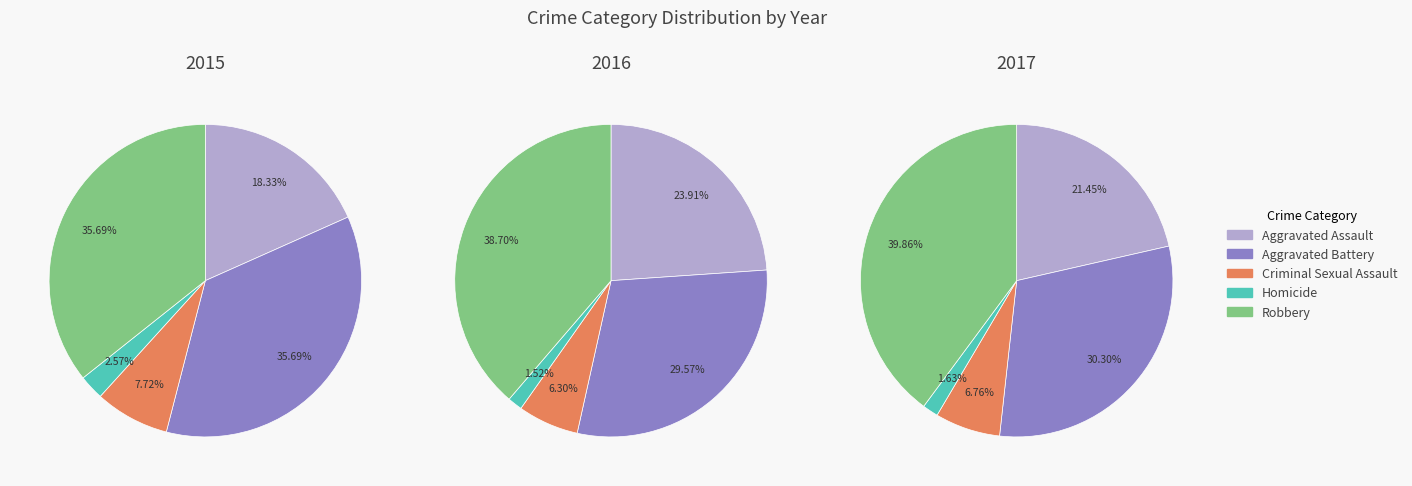

Does any single category account for the majority?

No